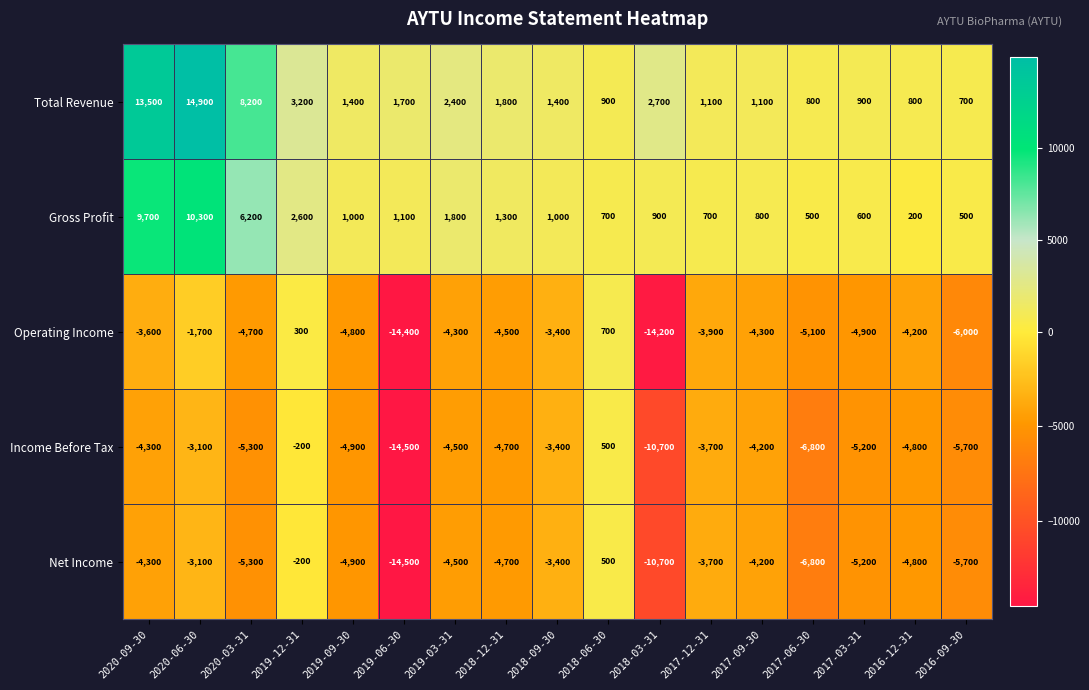

At which category is the sum across all series the highest?

2020-06-30